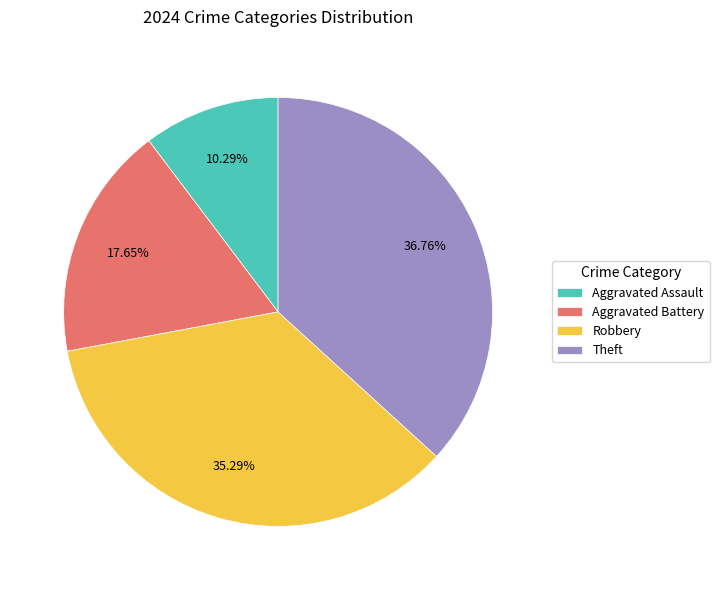

What percentage is the Aggravated Assault slice, to the nearest percent?

10%